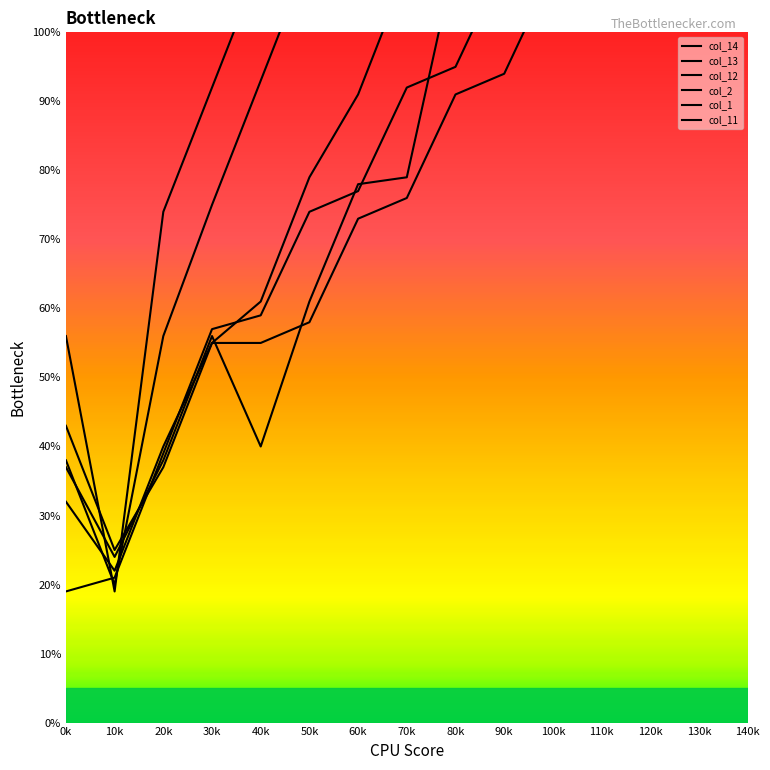

True or false: col_12 has more than 0 points higher than both neighbors.

True